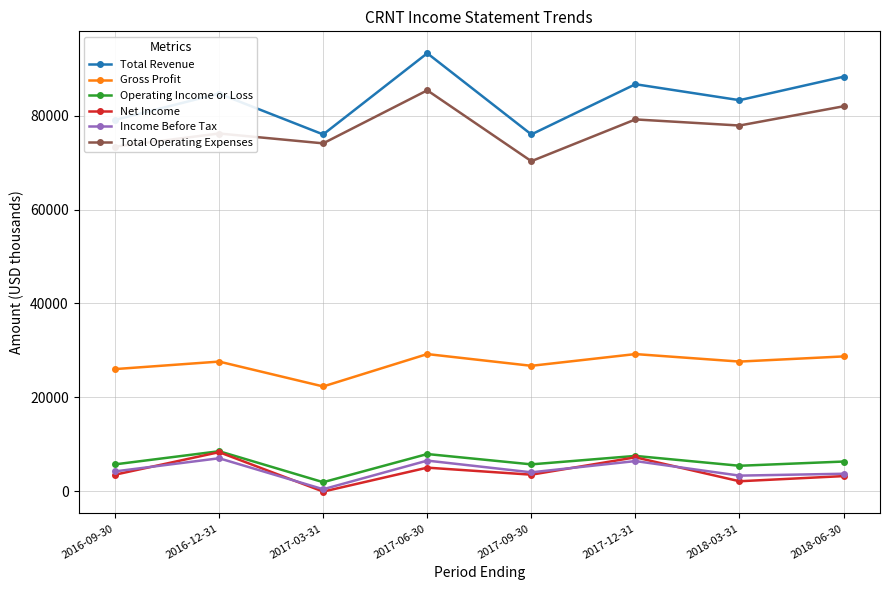

True or false: Income Before Tax has a value of 7000 at 2016-12-31.

True